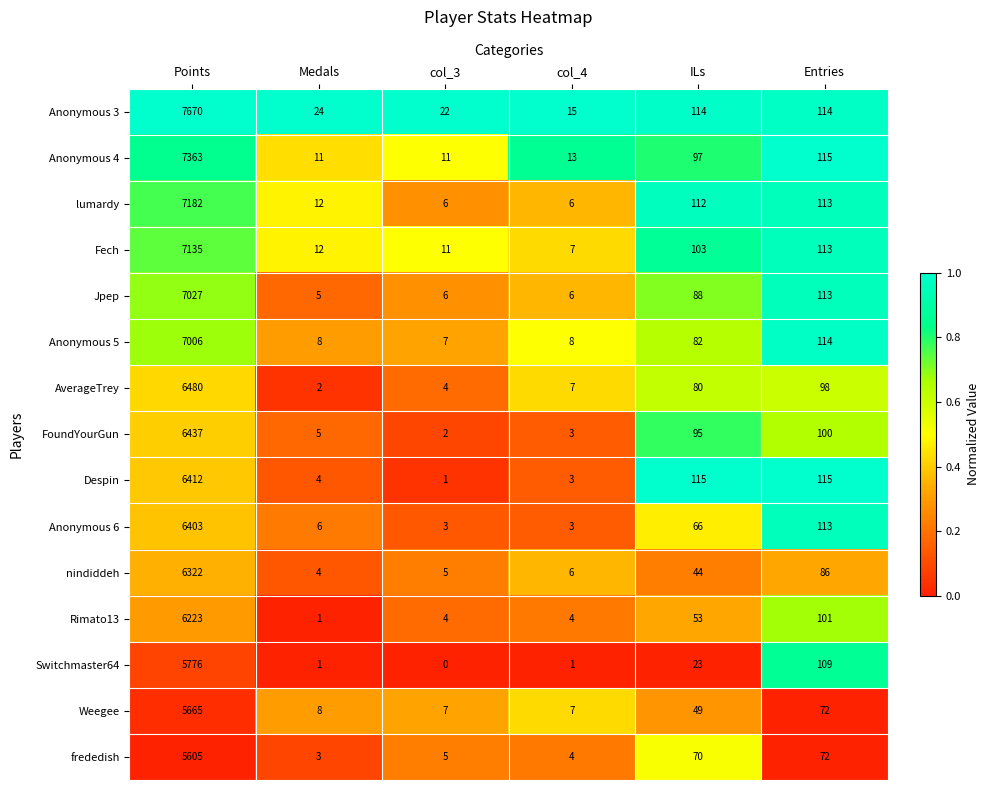

Which series has the largest range (max minus min)?

Anonymous 3